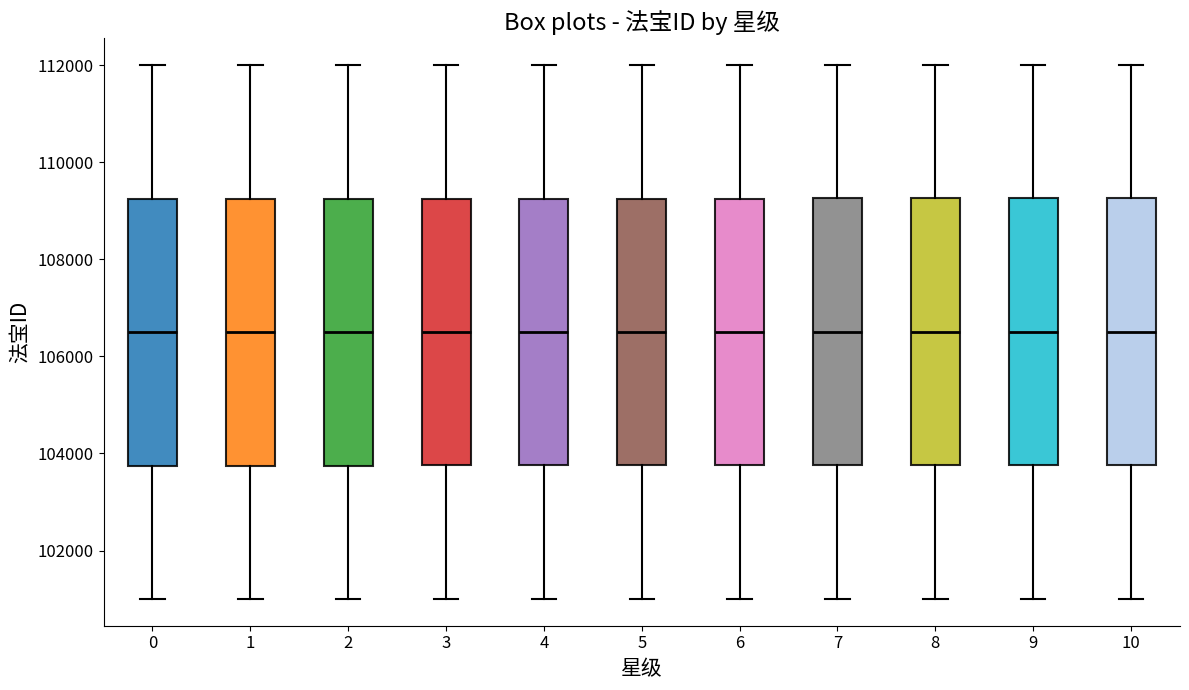

Reading left to right, transcribe this box plot: for each box, give where its median line is, the range the box spans, and where its two whiskers end, as read against the y-axis. The values are not printed on the chart, so give them approximately, as read against the axis.

0: median 106600, box 103800 to 109200, whiskers 101000 to 112000
1: median 106600, box 103800 to 109200, whiskers 101000 to 112000
2: median 106600, box 103800 to 109200, whiskers 101000 to 112000
3: median 106600, box 103800 to 109200, whiskers 101000 to 112000
4: median 106600, box 103800 to 109200, whiskers 101000 to 112000
5: median 106600, box 103800 to 109200, whiskers 101000 to 112000
6: median 106600, box 103800 to 109200, whiskers 101000 to 112000
7: median 106600, box 103800 to 109200, whiskers 101000 to 112000
8: median 106600, box 103800 to 109200, whiskers 101000 to 112000
9: median 106600, box 103800 to 109200, whiskers 101000 to 112000
10: median 106600, box 103800 to 109200, whiskers 101000 to 112000